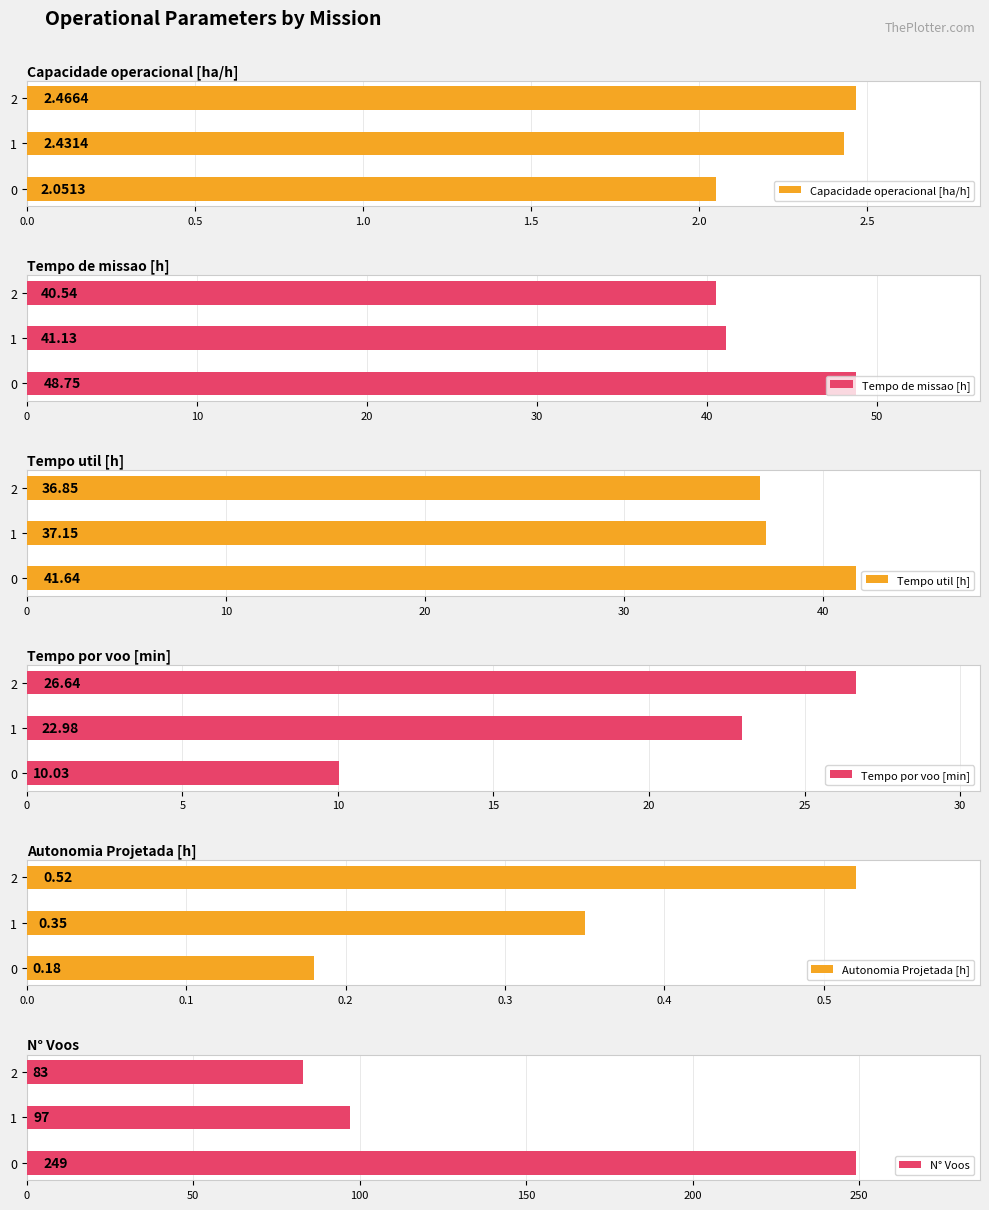

What is the difference between the Capacidade operacional [ha/h] values at 2 and 0?

0.4